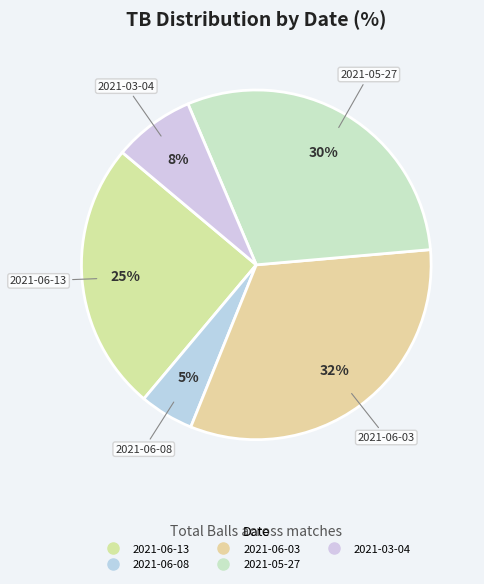

Count the number of slices in the pie.

5